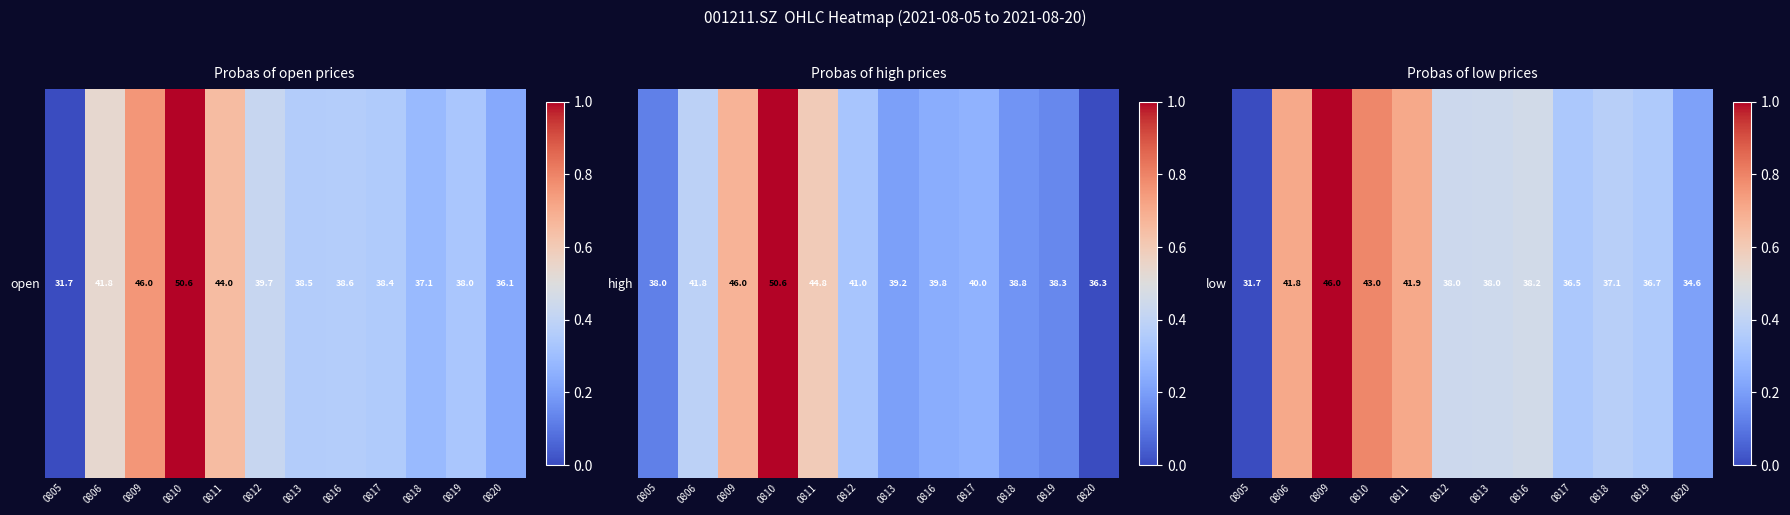

What is the change in value from 0811 to 0812?

-0.3